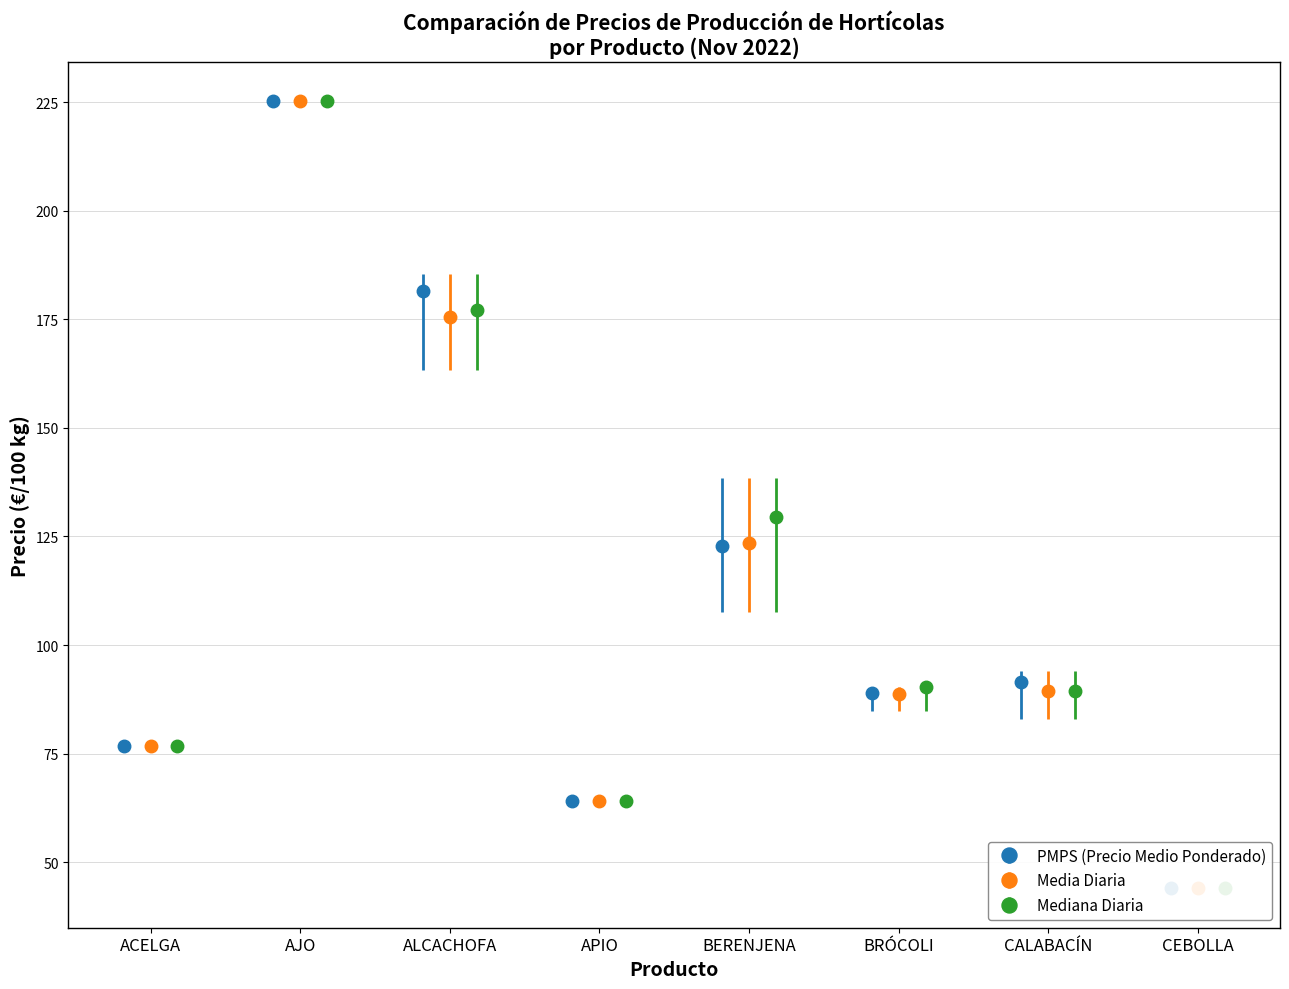

The value of PMPS at CALABACÍN is 126.0. True or false?

False